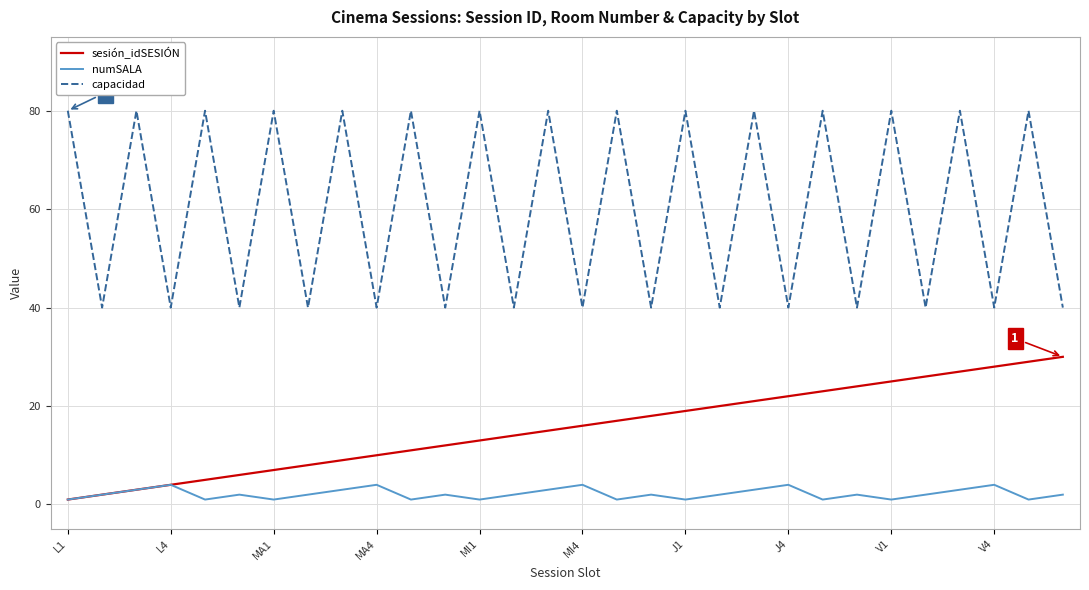

What is the difference between the maximum and minimum values in the capacidad series?

40